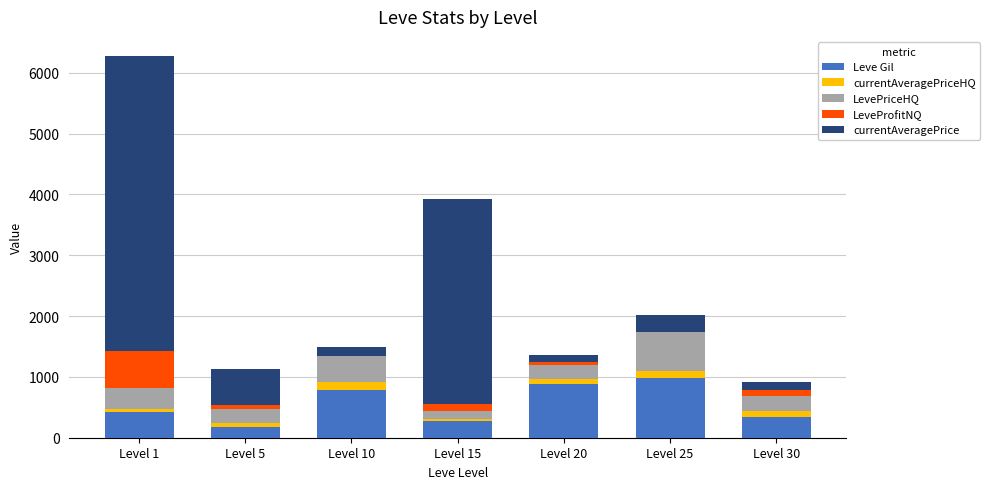

The value of Leve Gil at Level 25 is 990.0. True or false?

True